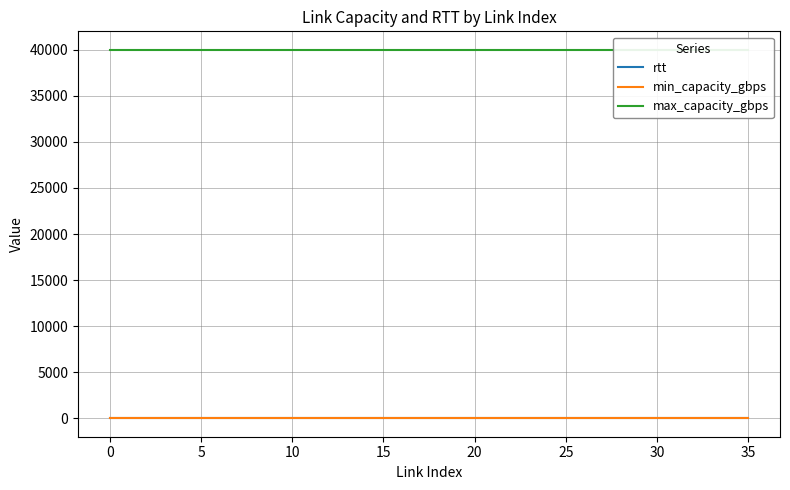

True or false: rtt and max_capacity_gbps cross at least once.

False